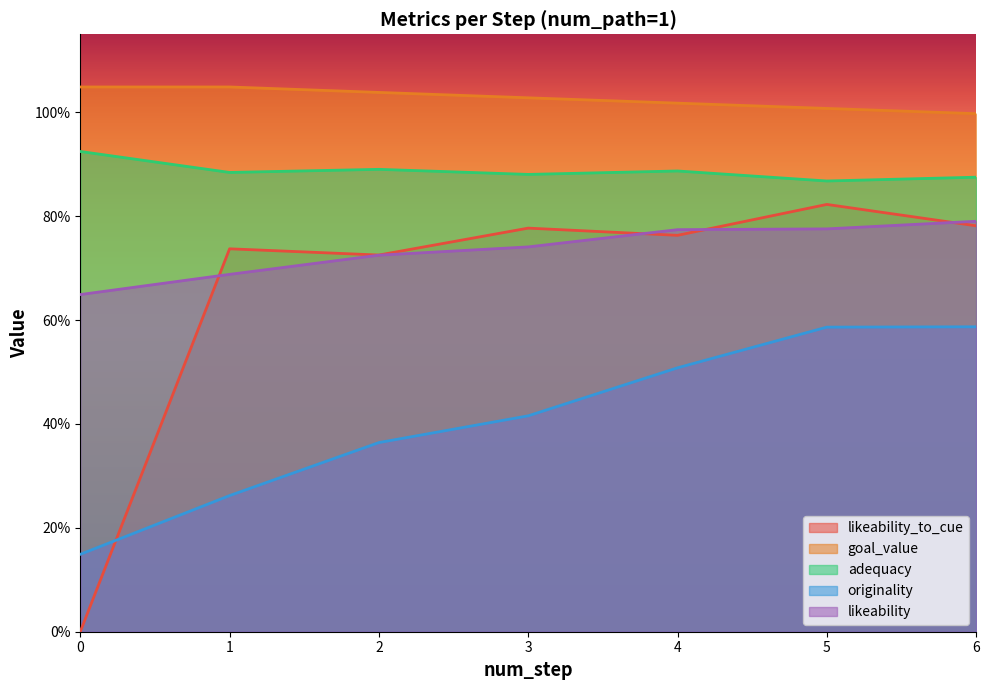

What are all the series names shown in the legend?

likeability_to_cue, goal_value, adequacy, originality, likeability